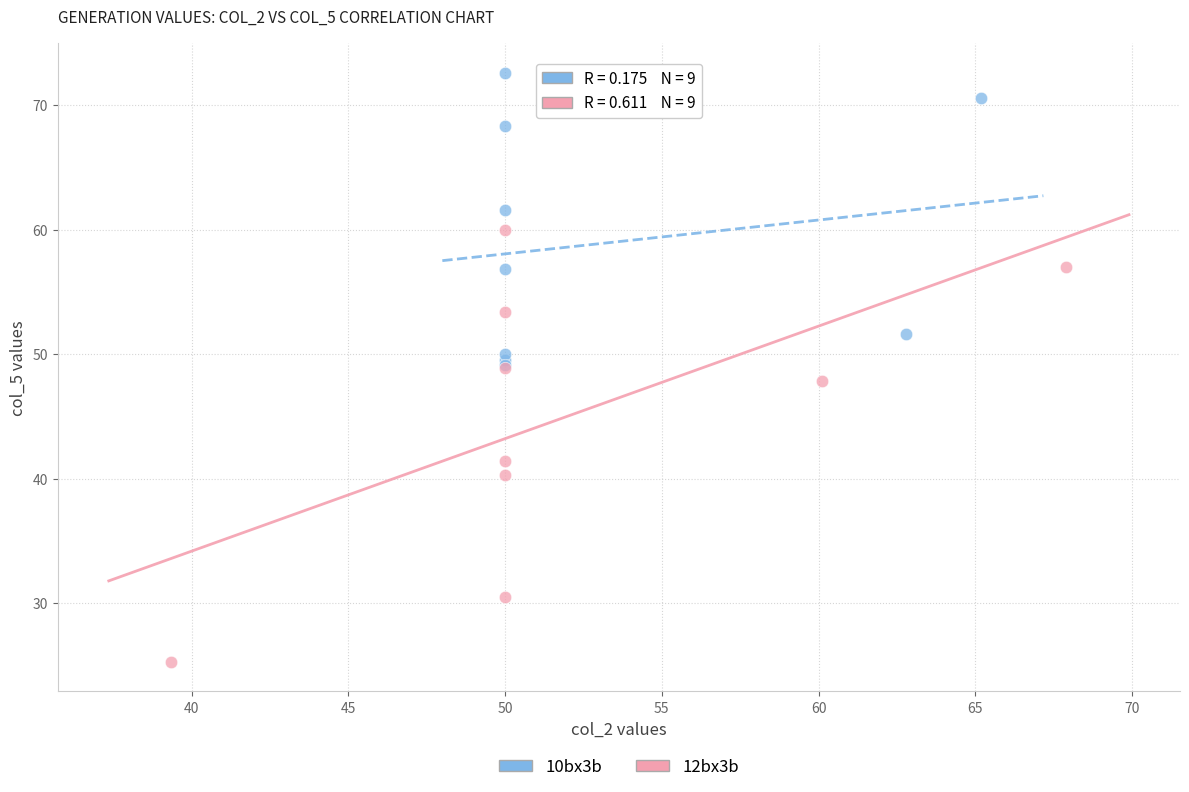

Which series contains the highest Y value?

10bx3b